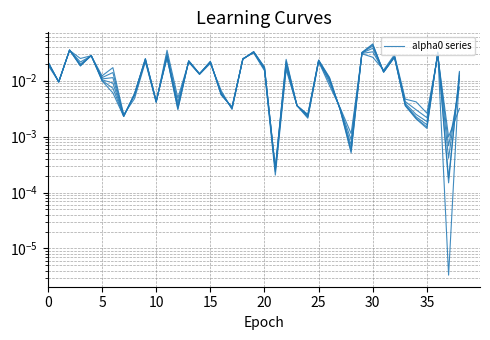

What is the label of the 4th point from the right?

35